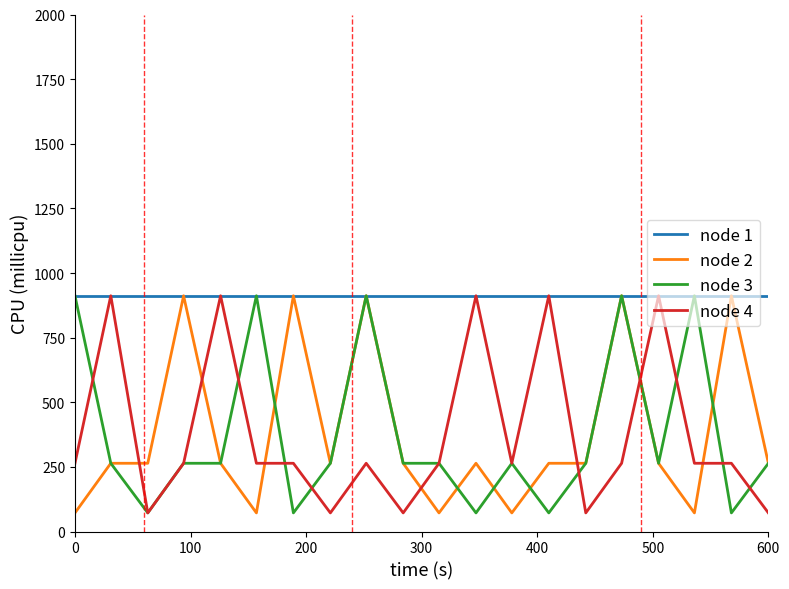

What is the minimum value for node 2?

72